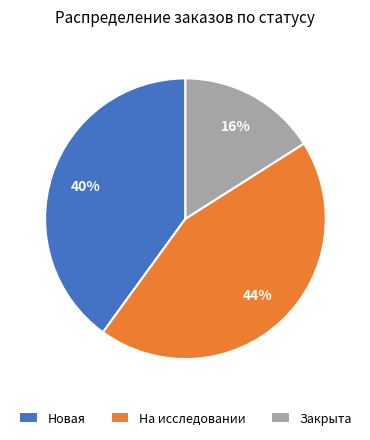

Is there a majority slice in this chart?

No